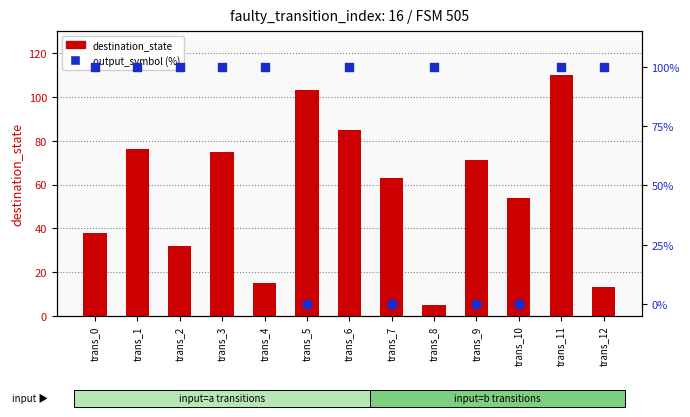

Which series has the largest total across all categories?

output_symbol (%)